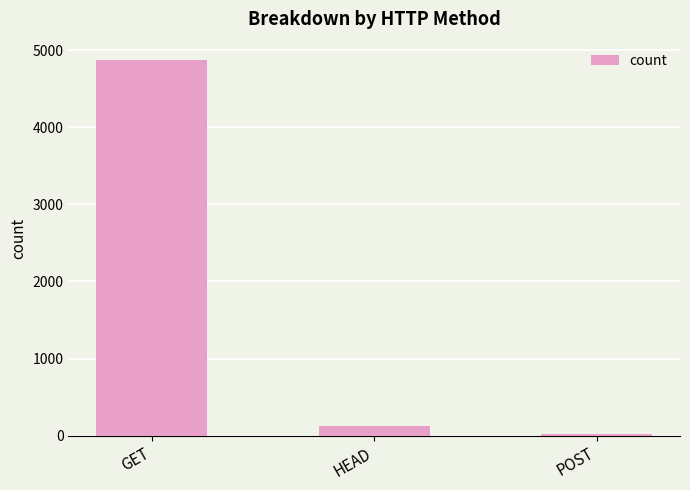

What is the greatest value displayed?

4866